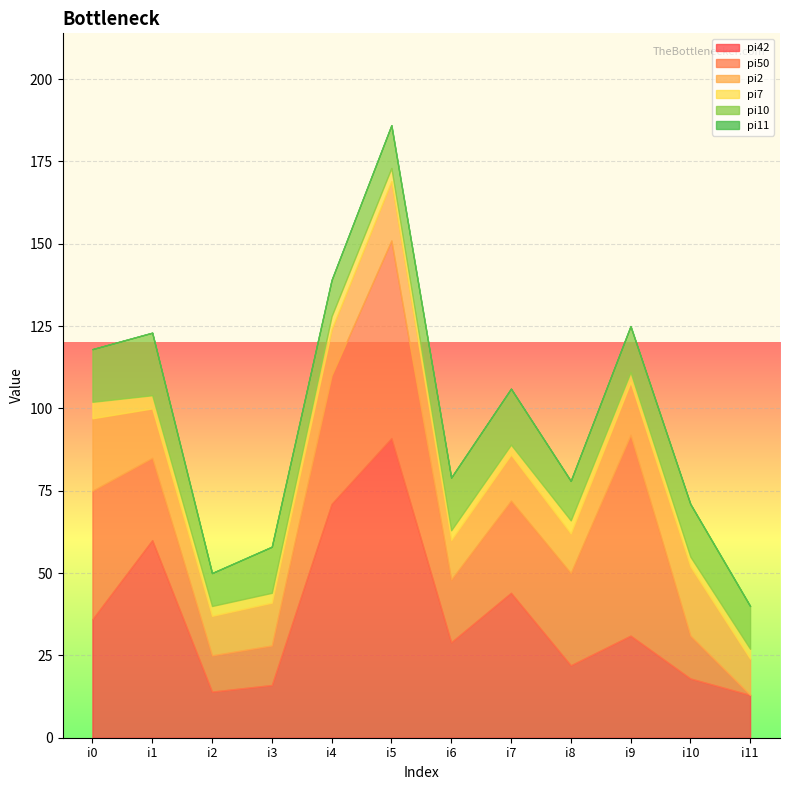

Rank the series by their maximum value, from highest to lowest.

pi42, pi50, pi2, pi10, pi7, pi11